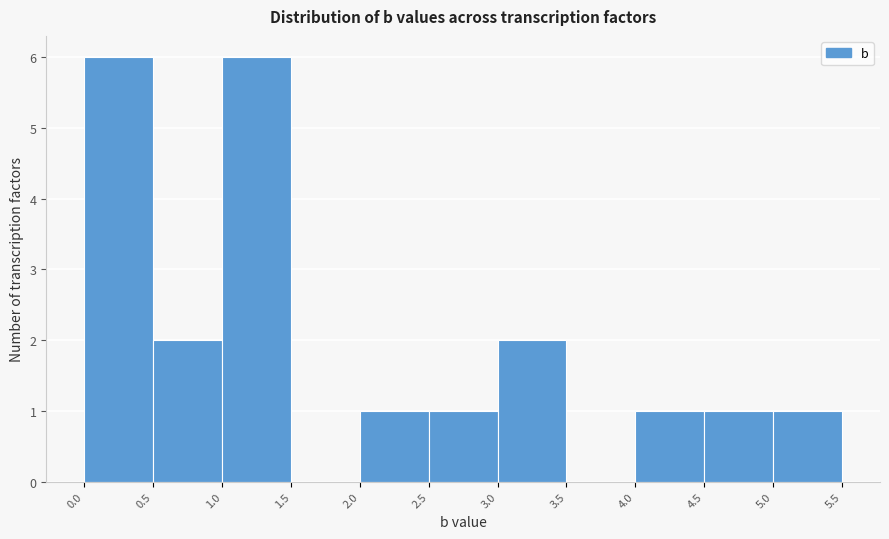

What is the height of the bar covering 3.0 to 3.5 on the x-axis? The values are not printed on the chart, so give them approximately, as read against the axis.

2